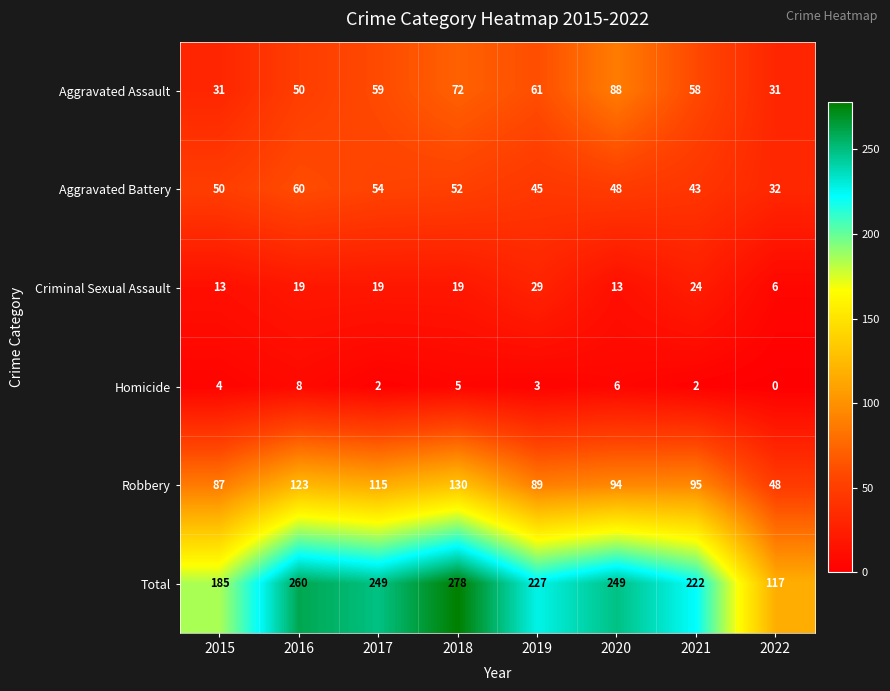

Which series has the largest range (max minus min)?

Total